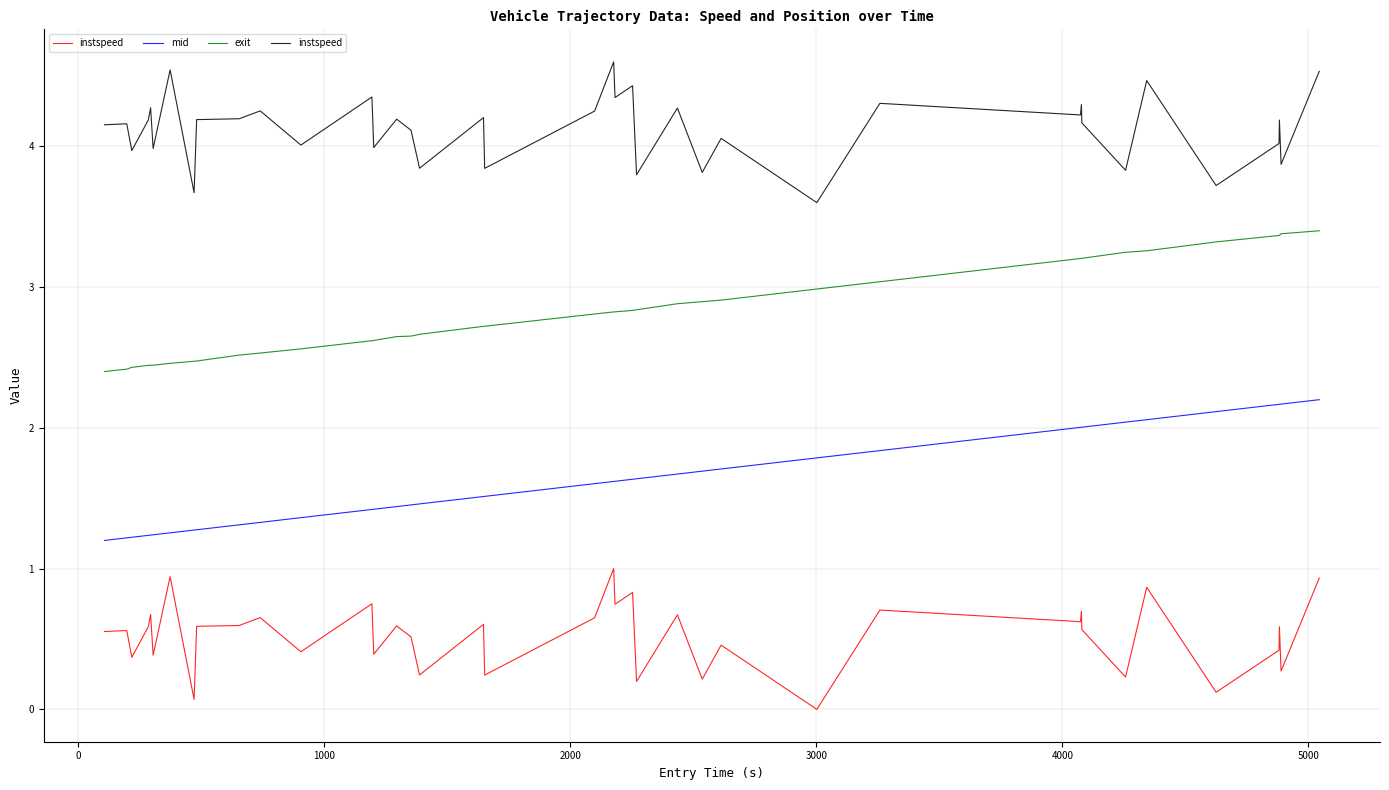

What is the average value of the instspeed series?

4.1